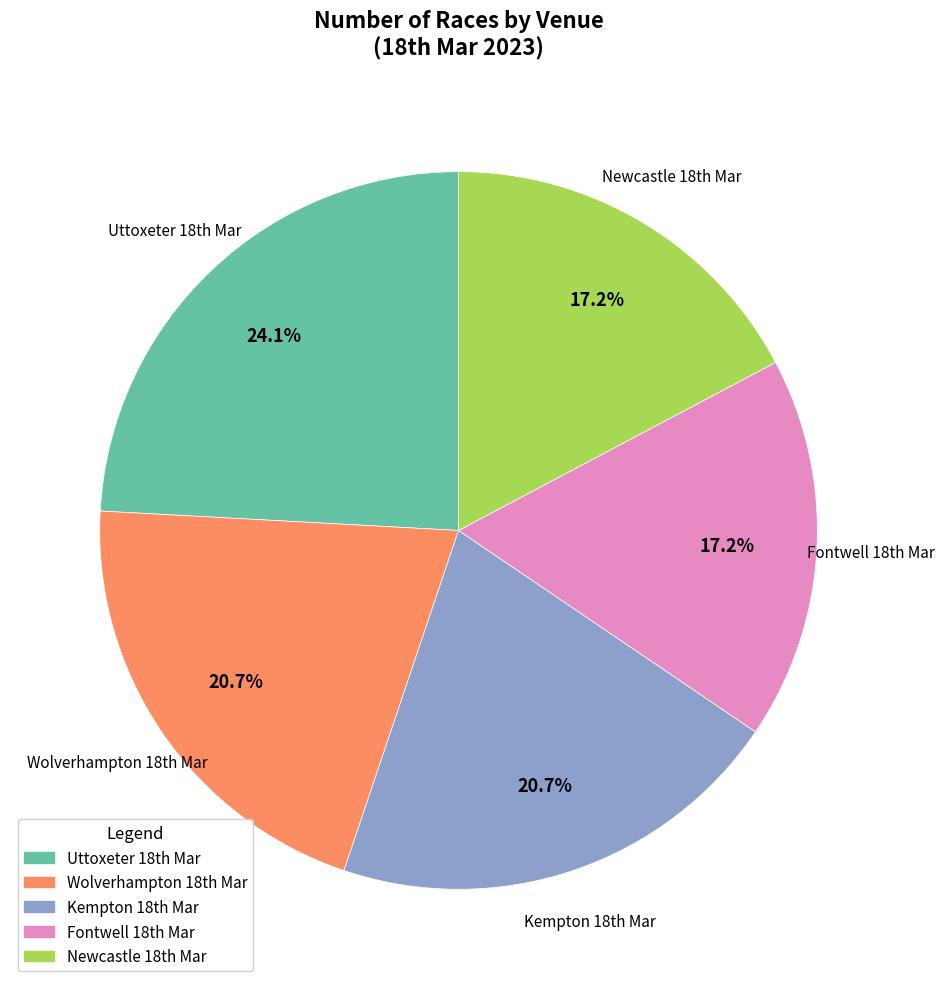

Which category has the biggest portion of the pie?

Uttoxeter 18th Mar